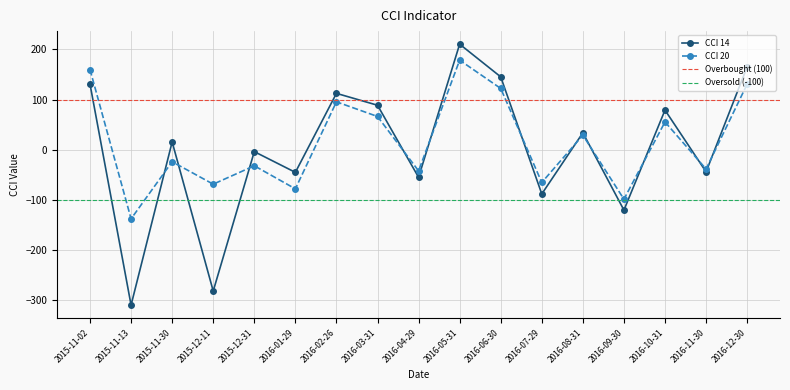

Is it true that CCI 14 equals -40.7 at 2016-09-30?

False